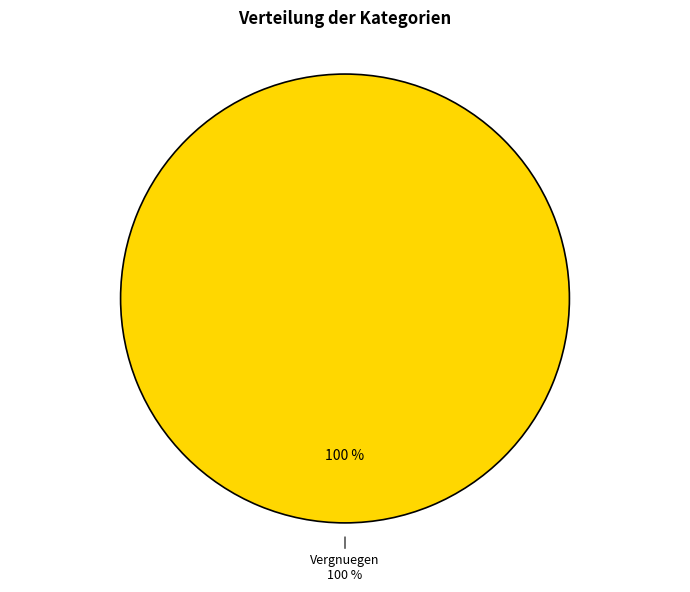

Which category accounts for the majority?

Vergnuegen